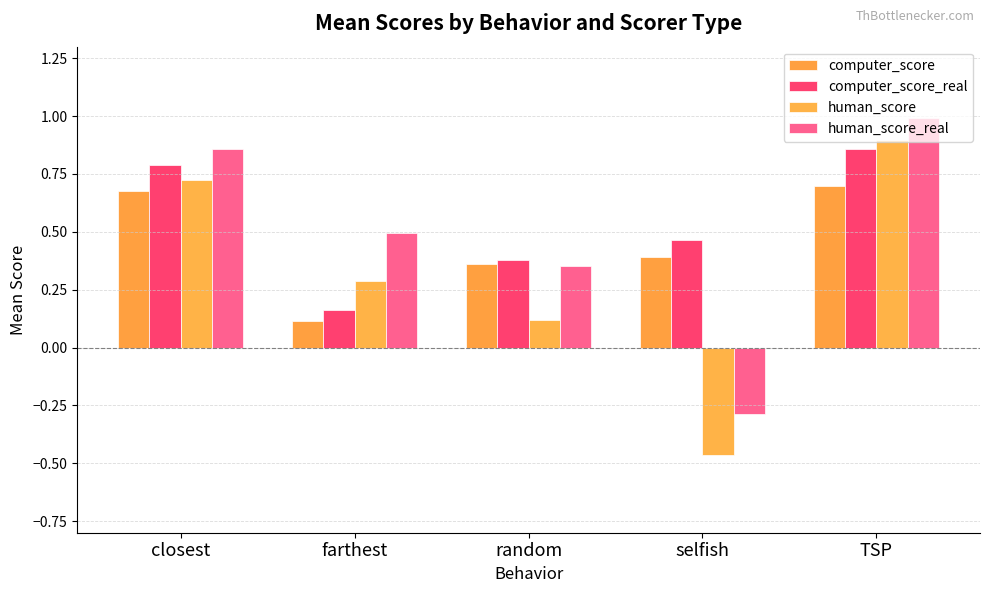

What is the label of the 2nd bar from the left?

farthest